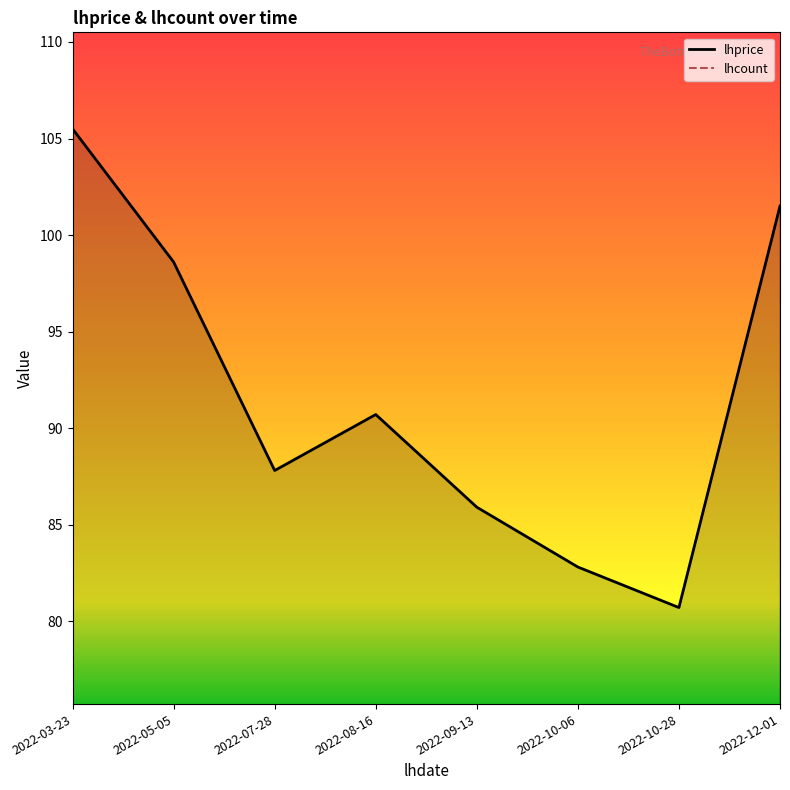

What is the average value of the lhprice series?

91.7